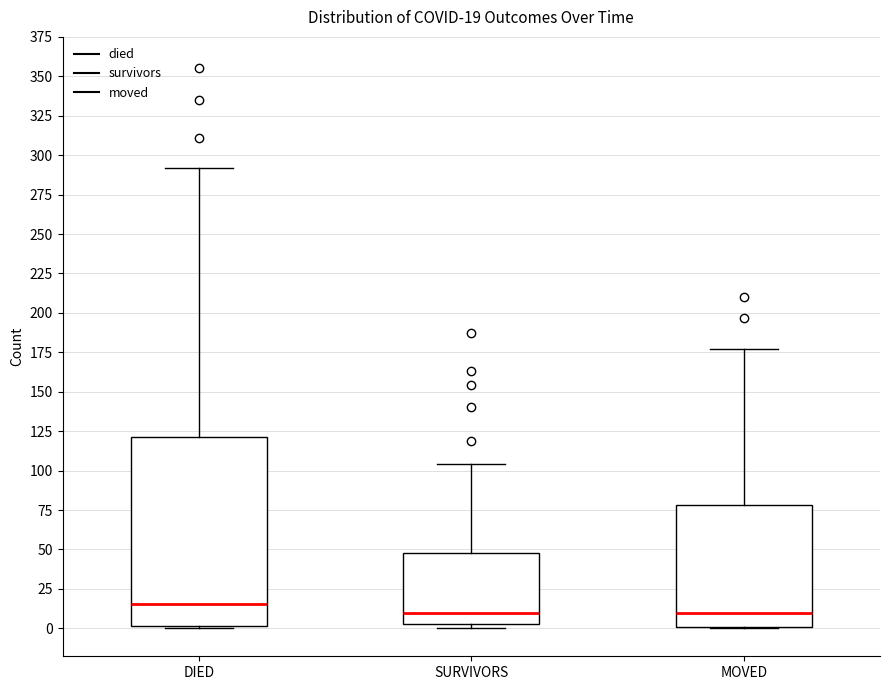

Which box is the tallest, from its lower edge to its upper edge?

DIED